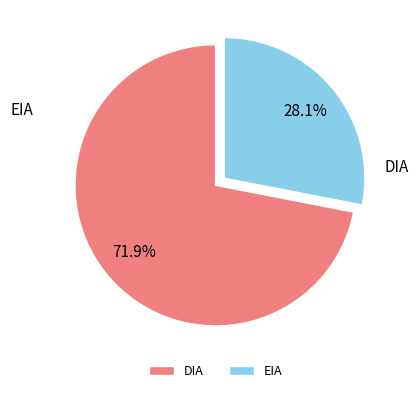

To the nearest percent, what is the difference between the largest and smallest slice percentages?

44%